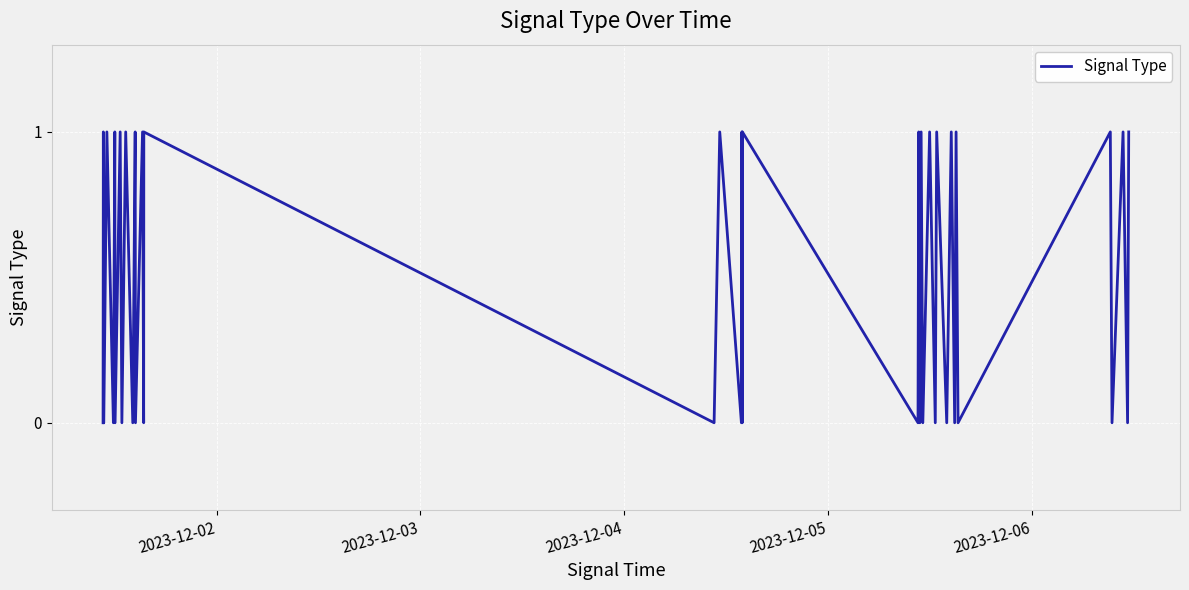

How many interior local peaks (higher than both neighbors) does the data have?

19